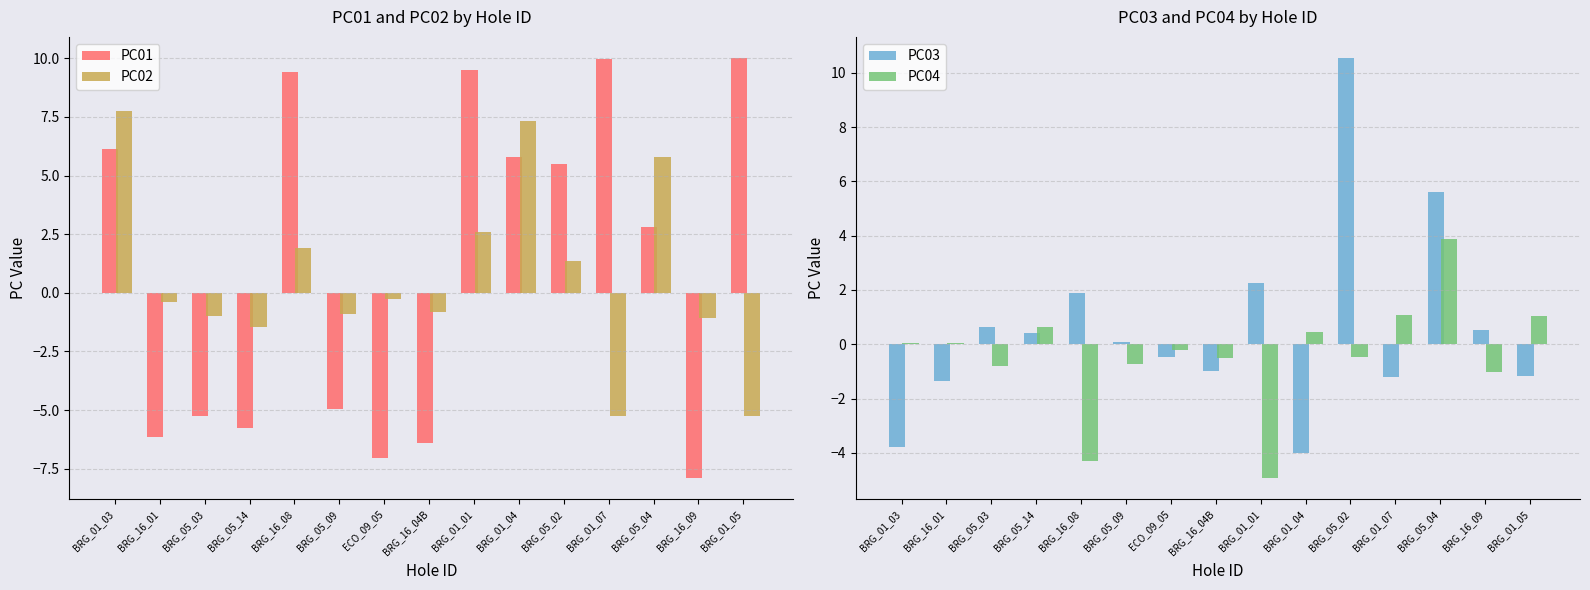

Which series has the largest range (max minus min)?

PC01